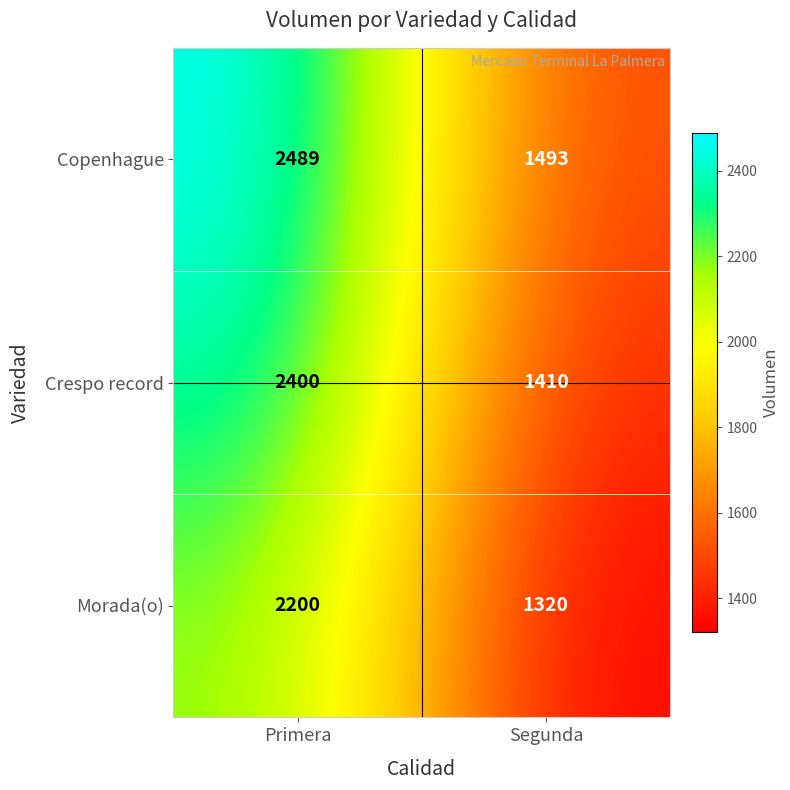

The Morada(o) series shows 1269 at Primera. True or false?

False